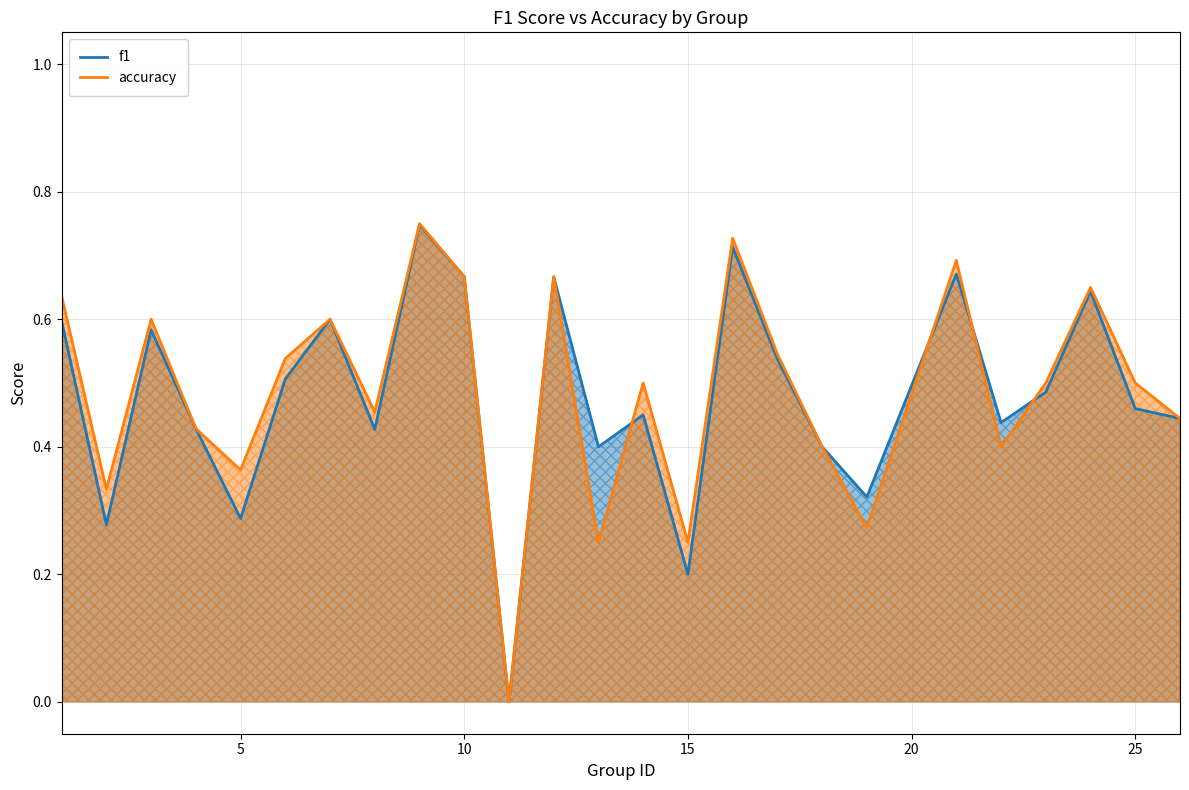

Which series has the largest range (max minus min)?

accuracy